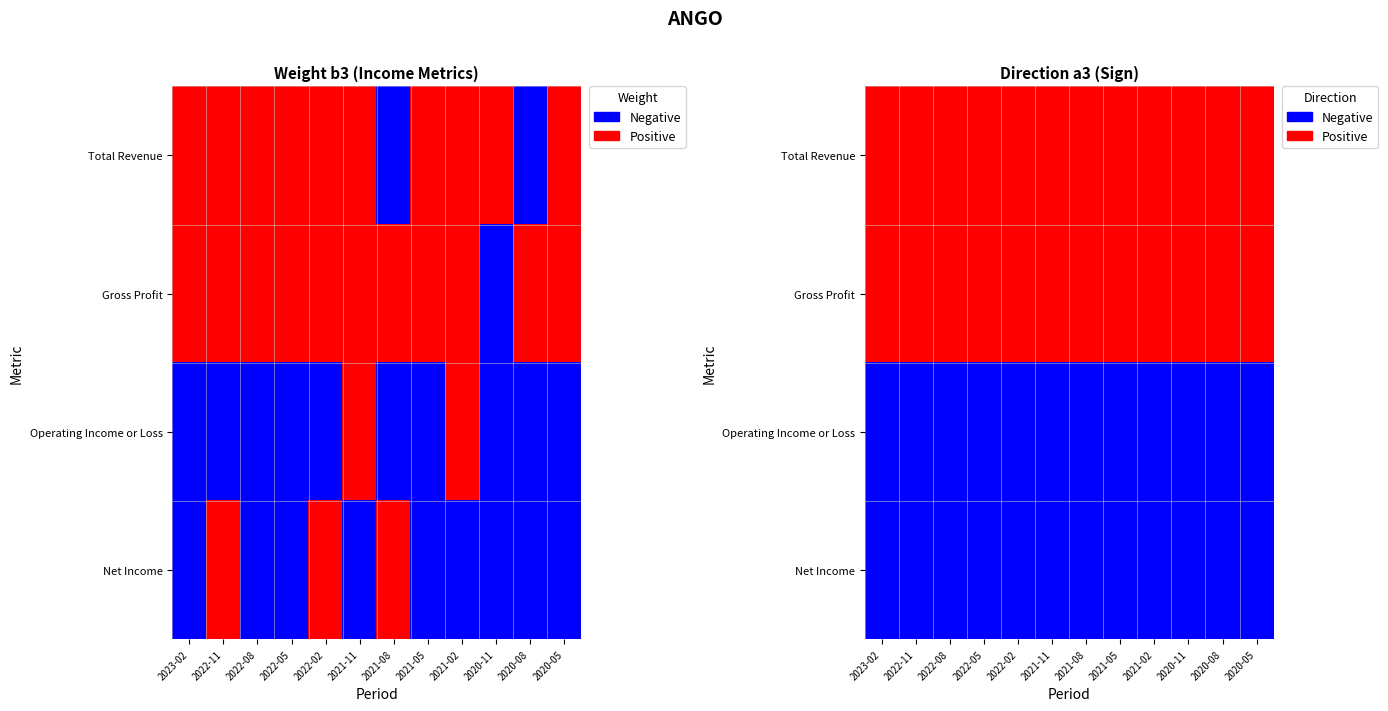

How many data points does each series have?

12